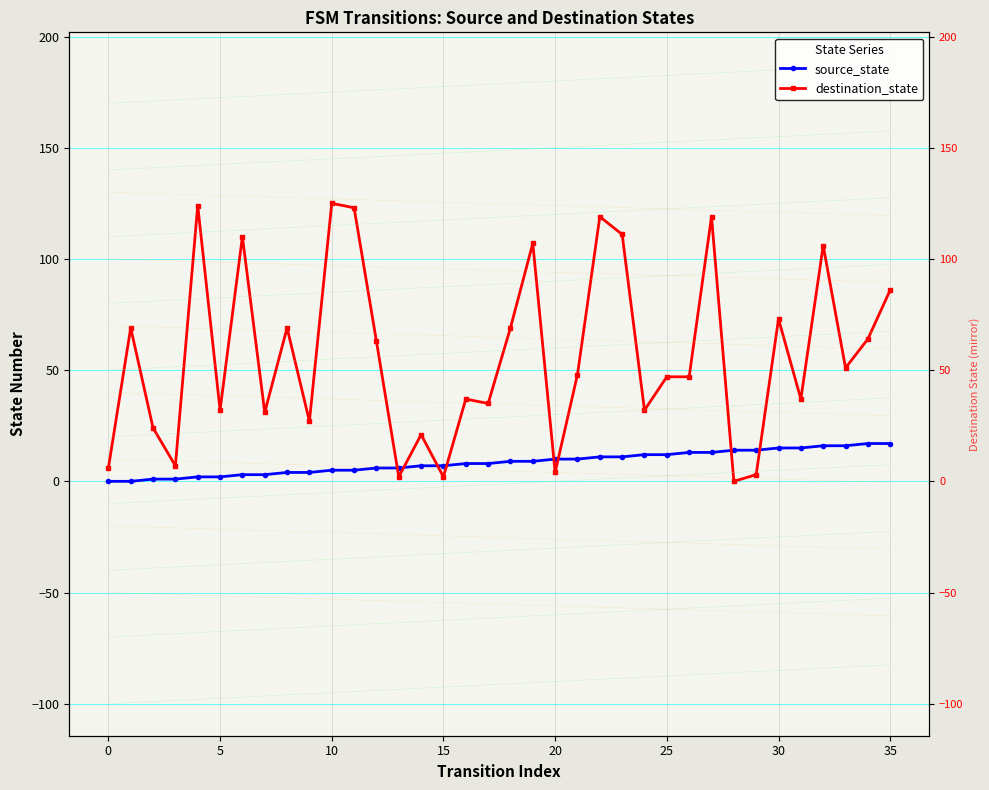

The value of source_state at 17 is 8. True or false?

True